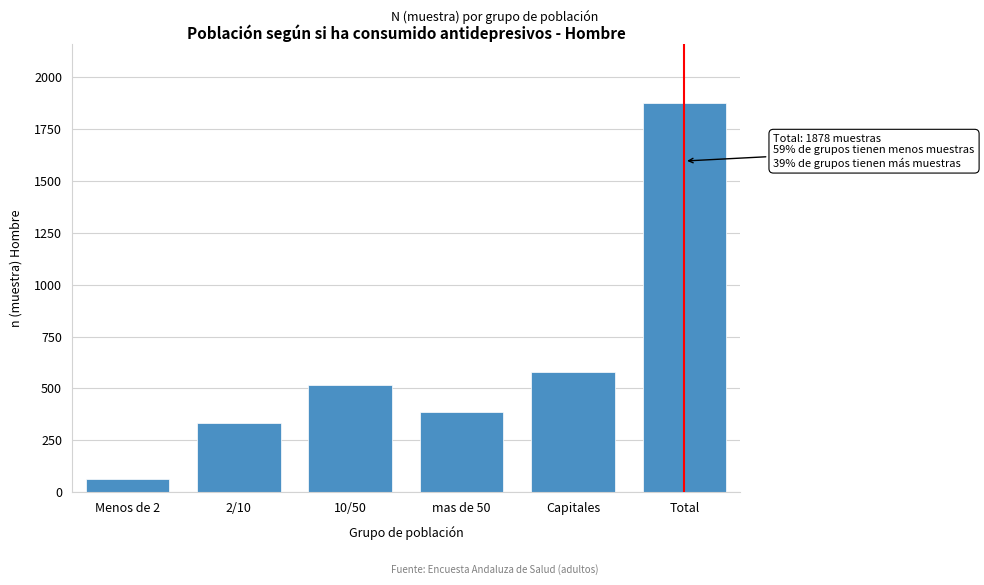

Reading right to left, list all the values displayed in this chart.

Total=1878	Capitales=581	mas de 50=385	10/50=515	2/10=335	Menos de 2=62